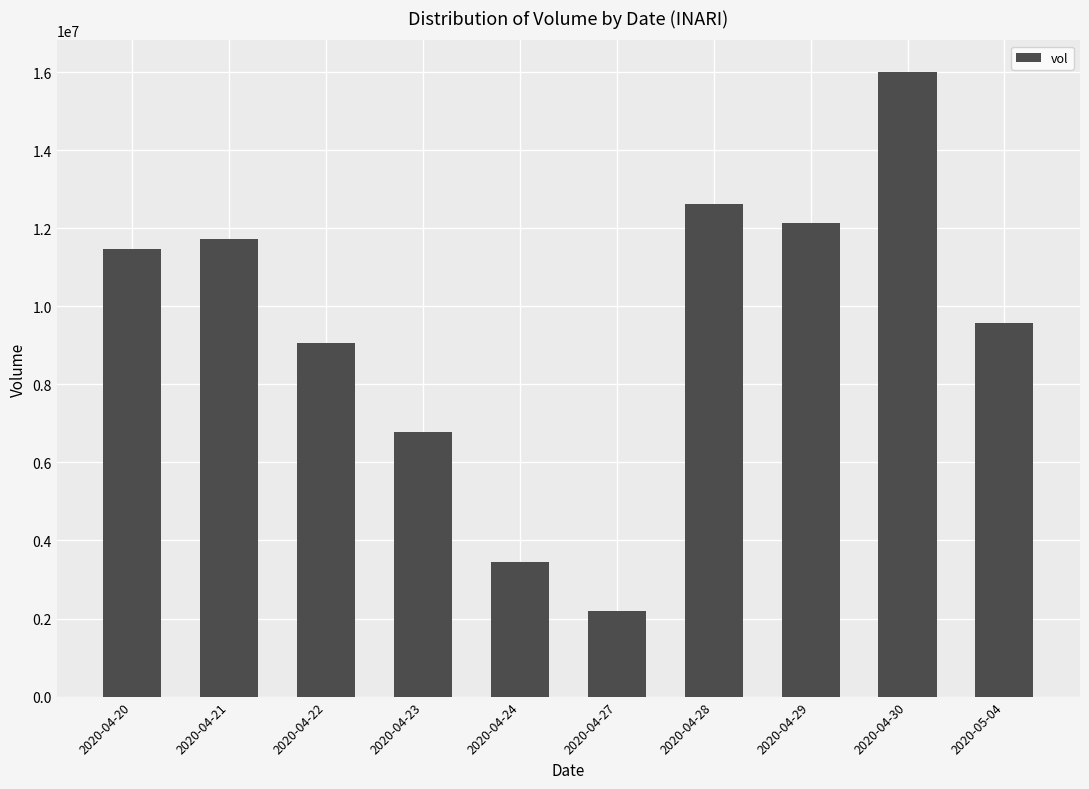

Is it true that the value at 2020-04-30 is 16012100?

True